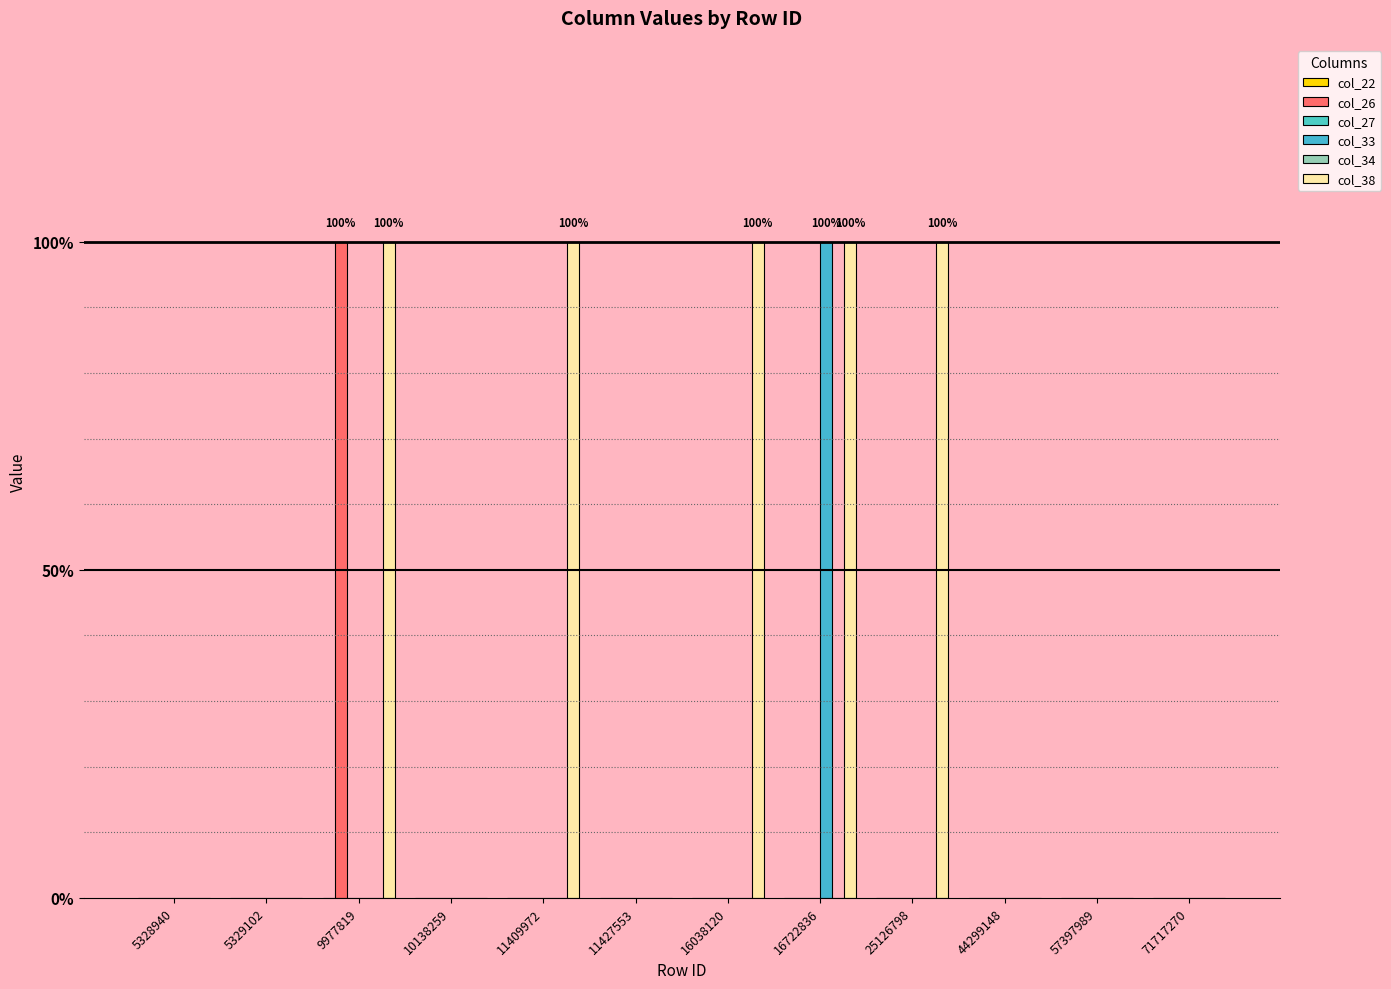

Count the number of categories in the chart.

12